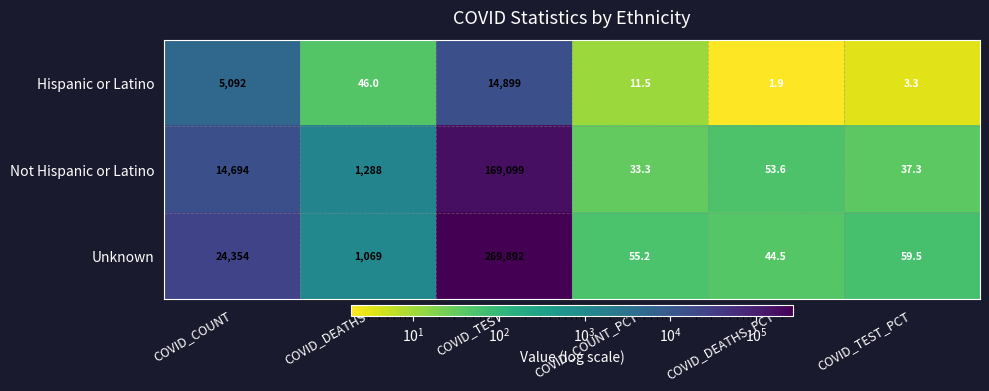

List the series in order of their overall mean, lowest first.

Hispanic or Latino, Not Hispanic or Latino, Unknown